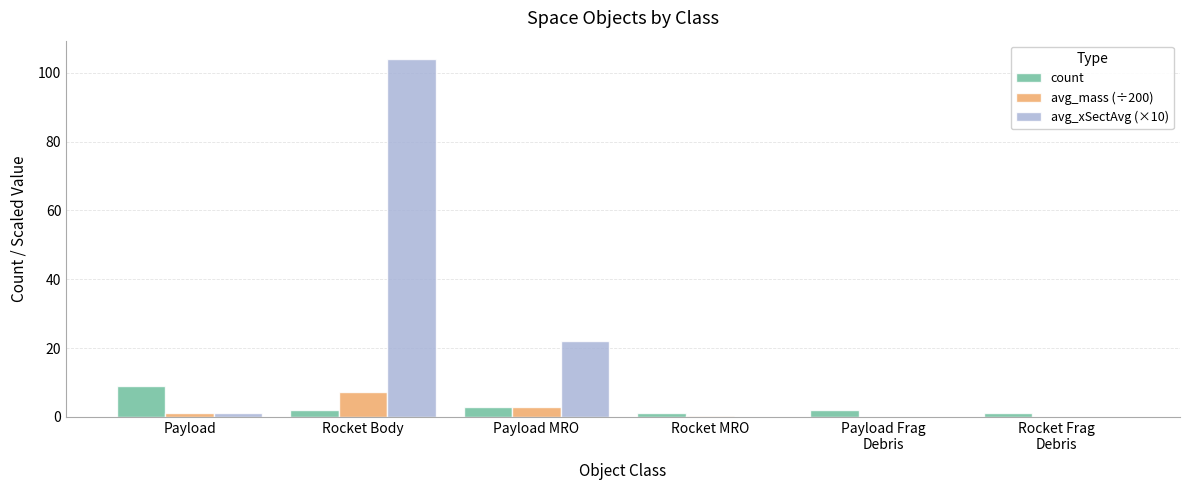

The value of avg_xSectAvg (×10) at Rocket Body is 104.1. True or false?

True